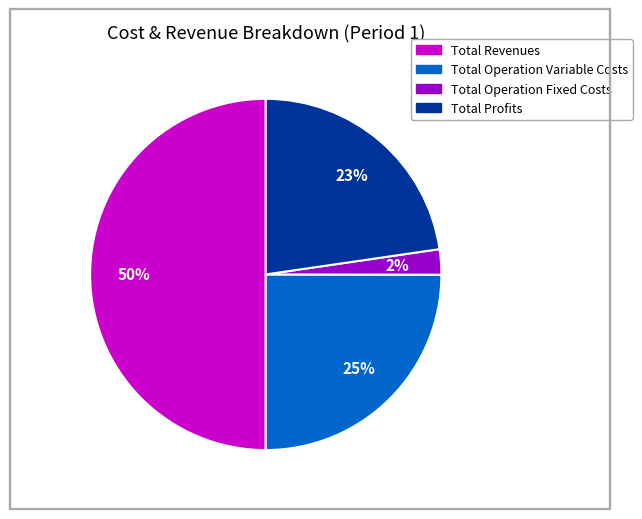

Which has a higher value, Total Operation Variable Costs or Total Operation Fixed Costs?

Total Operation Variable Costs